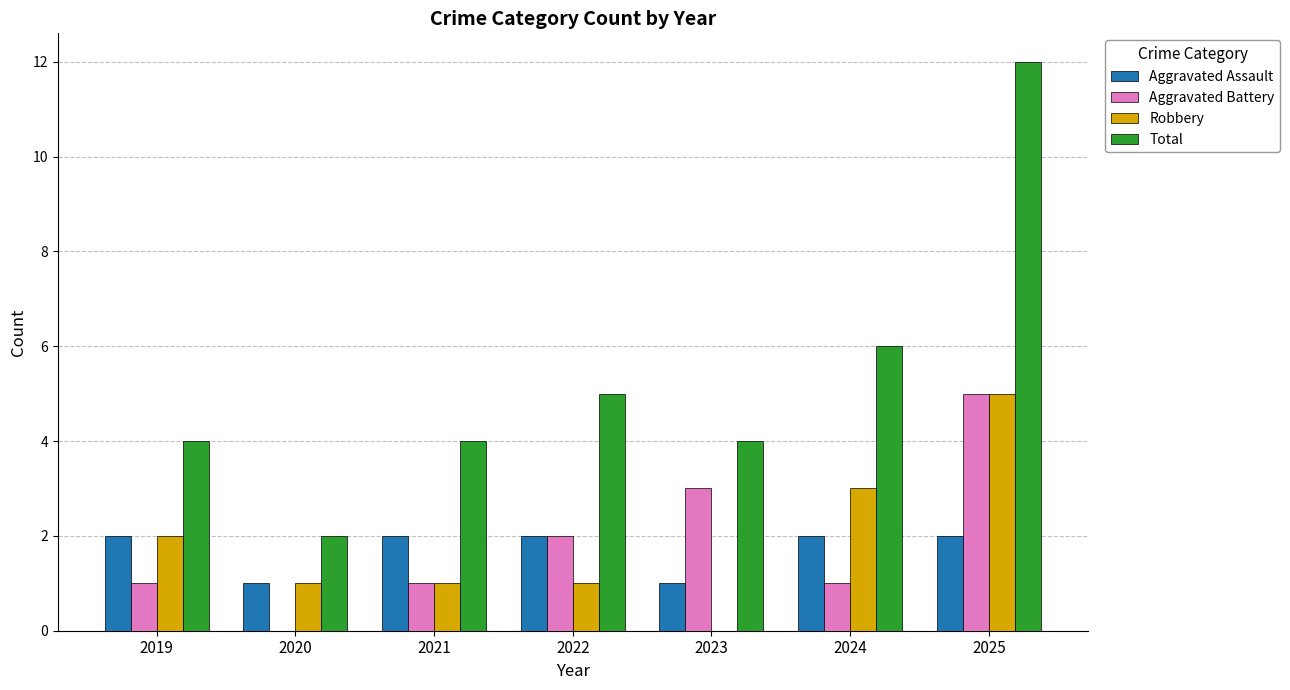

How many groups of bars are there?

7